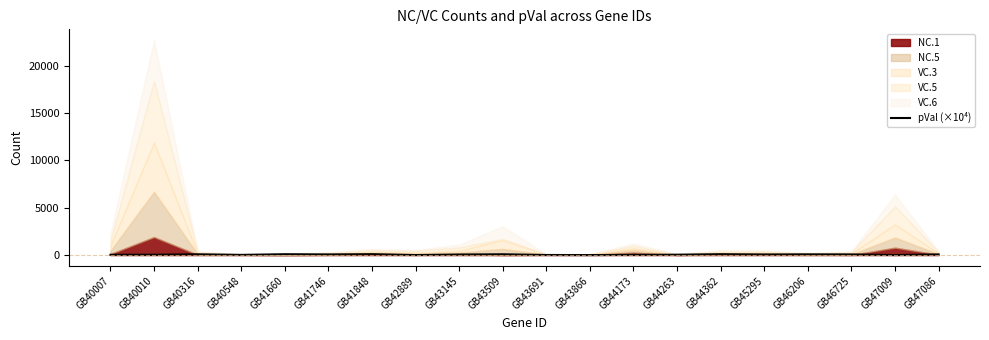

What is the difference between the maximum and minimum values?

94.6